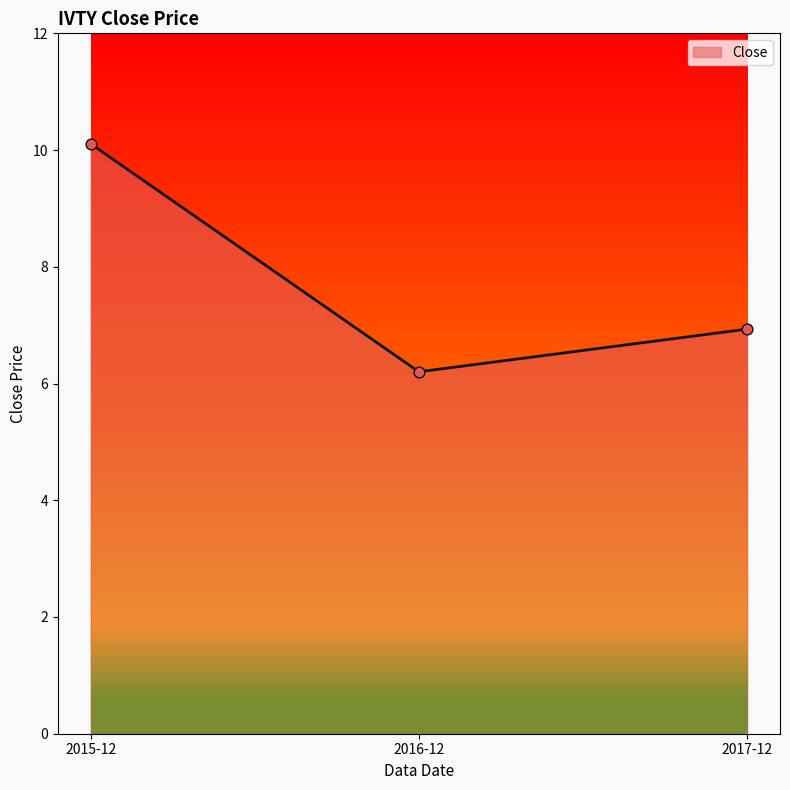

What is the change in value from 2015-12 to 2017-12?

-3.2